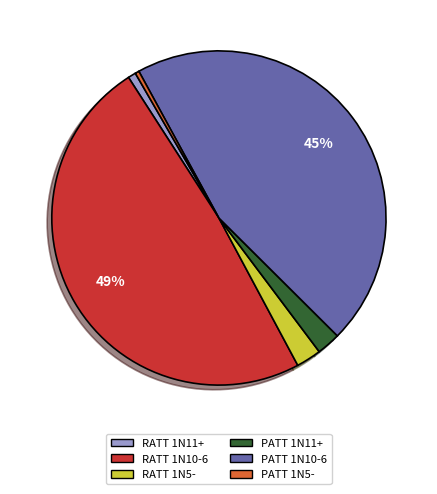

Is RATT 1N11+ the majority of the pie?

No